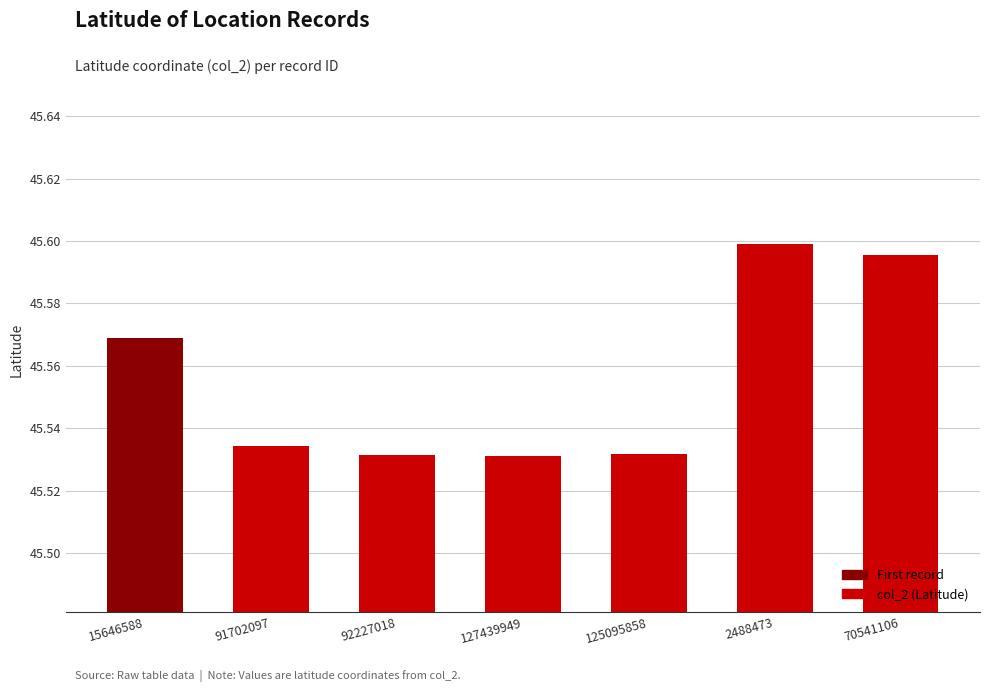

How many values are between 45 and 46?

7